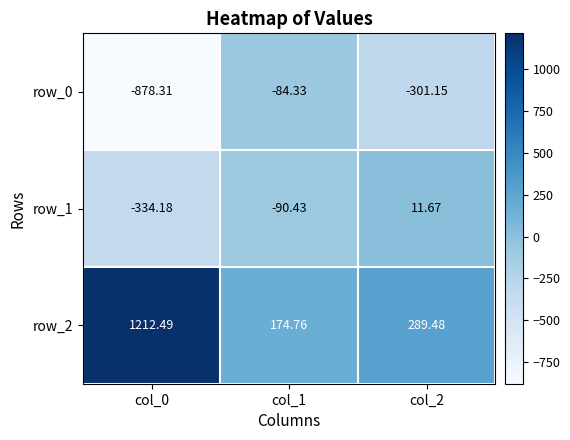

Reading left to right, what are all the values shown in this chart?

row_0: col_0=-878.3	col_1=-84.3	col_2=-301.1
row_1: col_0=-334.2	col_1=-90.4	col_2=11.7
row_2: col_0=1212.5	col_1=174.8	col_2=289.5